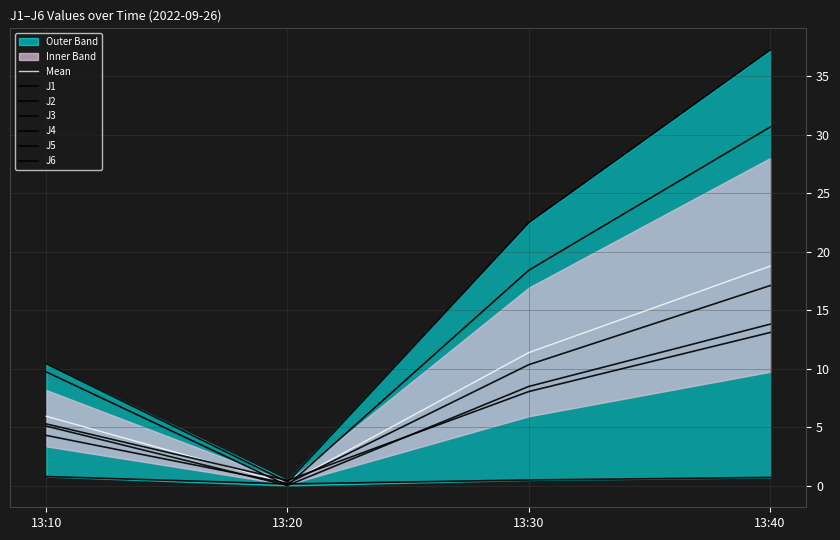

In J6, how many points are lower than both neighbors (excluding endpoints)?

1